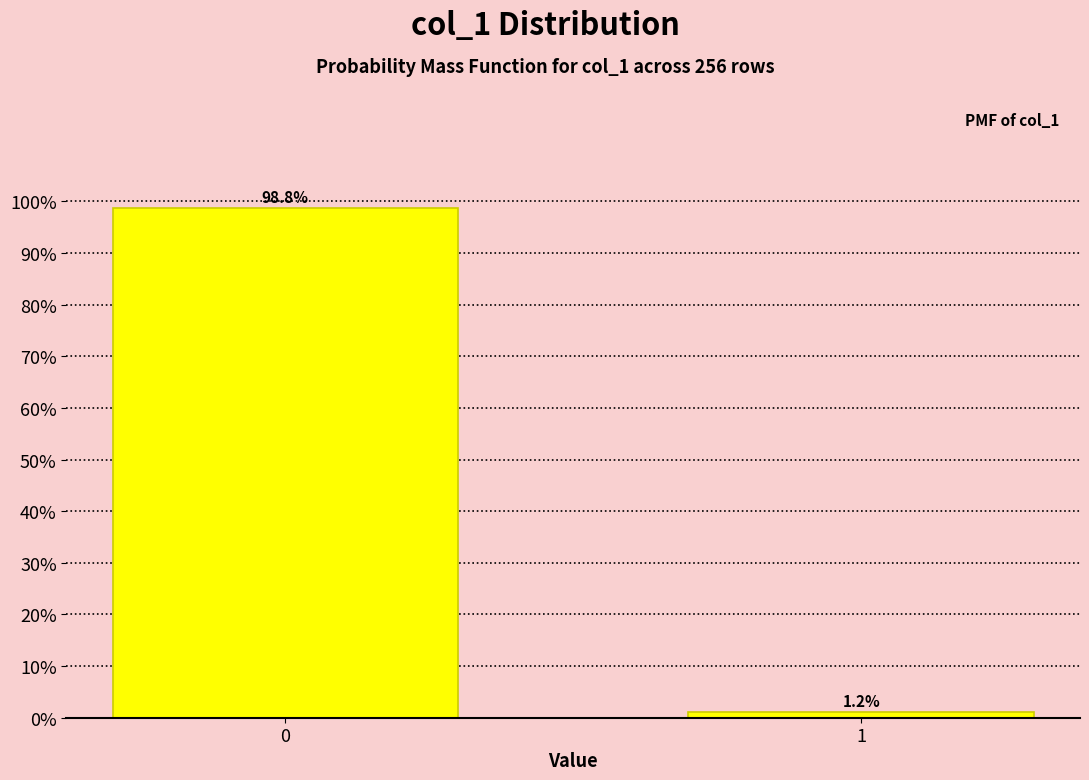

Reading left to right, what are all the values shown in this chart?

98.8	1.2